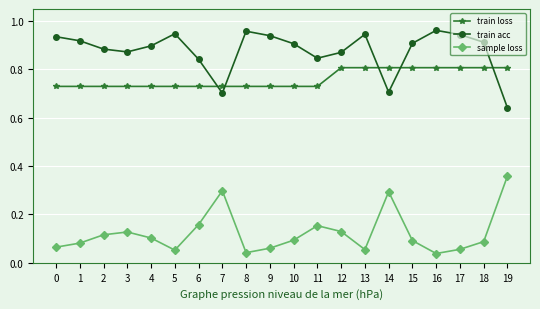

Which category has the lowest value in the train acc series?

19